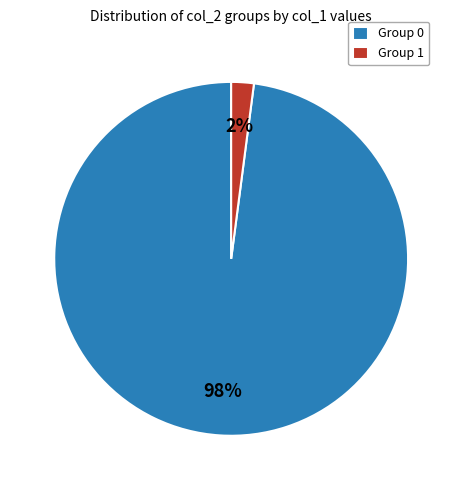

How many slices are in this pie chart?

2